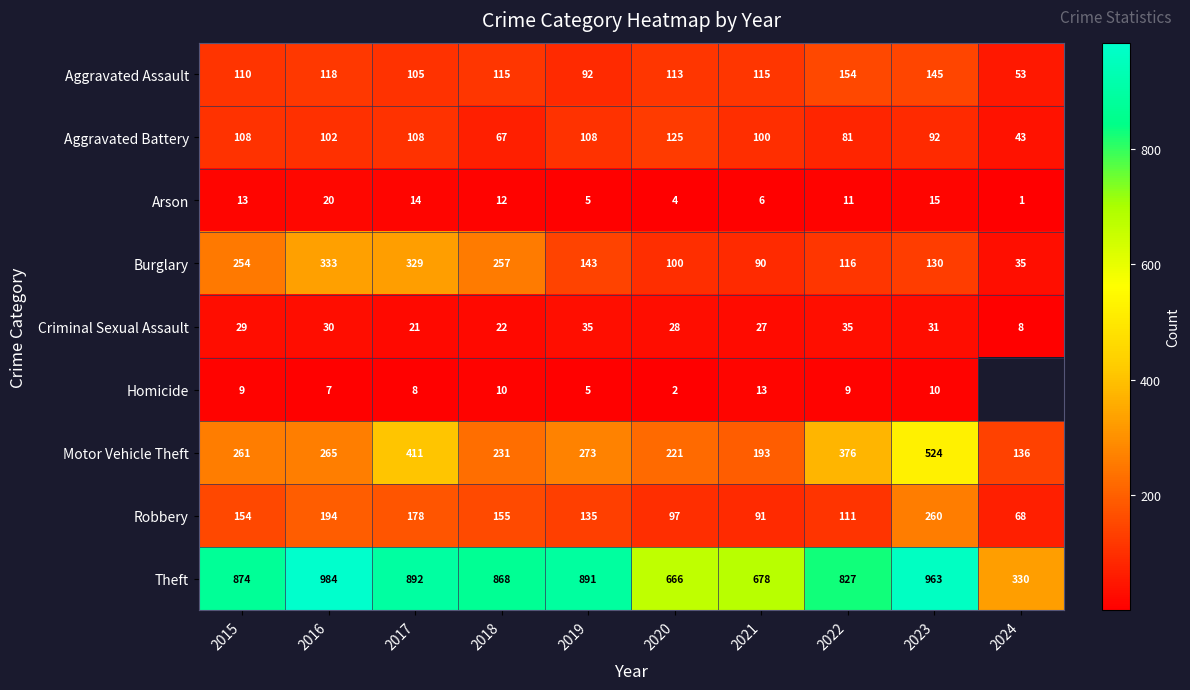

Where is Theft nearest to the value 657?

2020